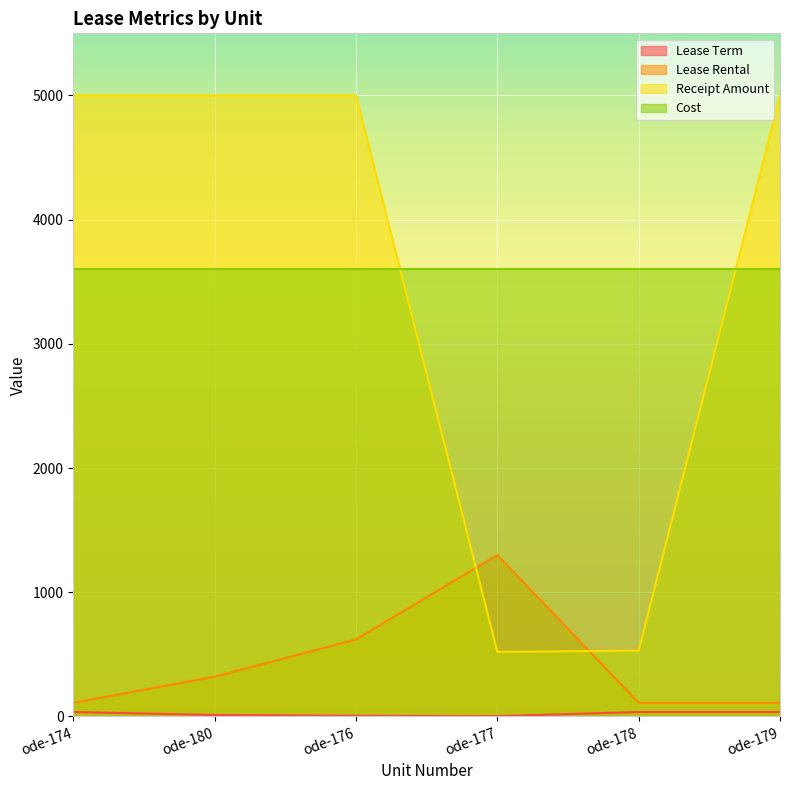

What is the sum of all Lease Term values?

129